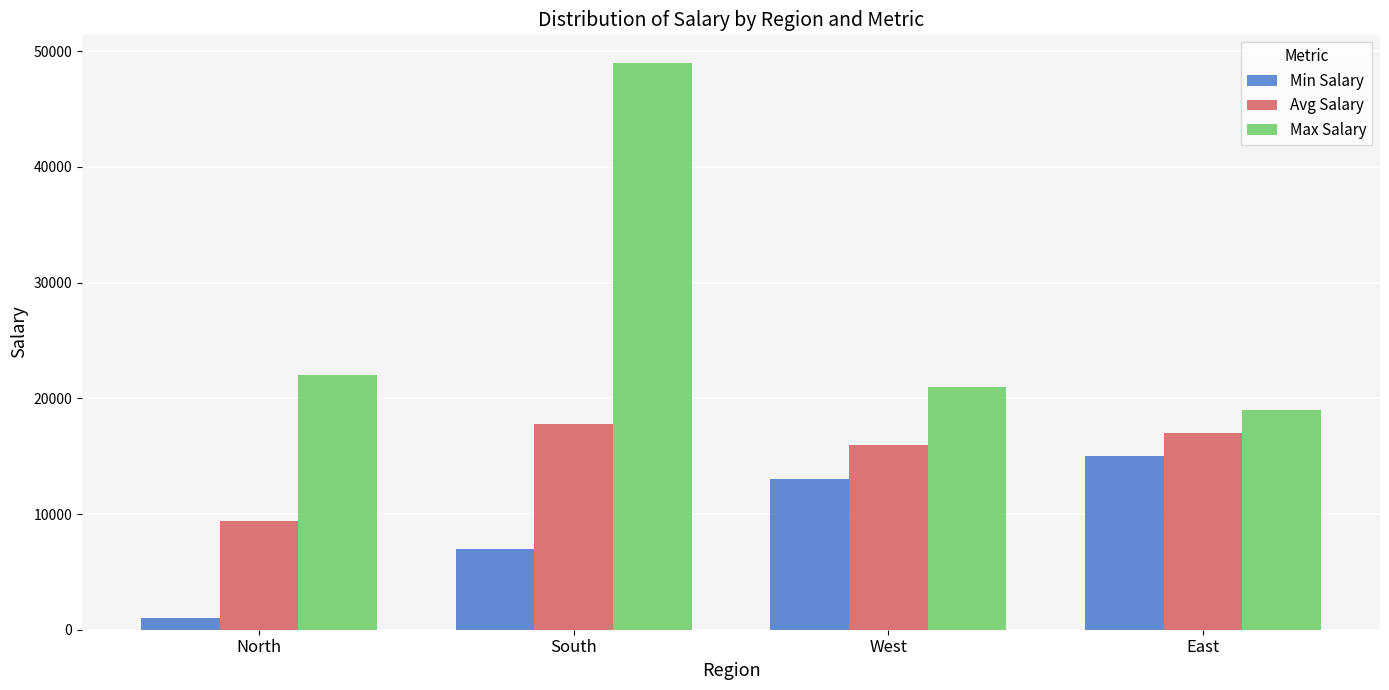

At which label is Min Salary closest to 8000?

South